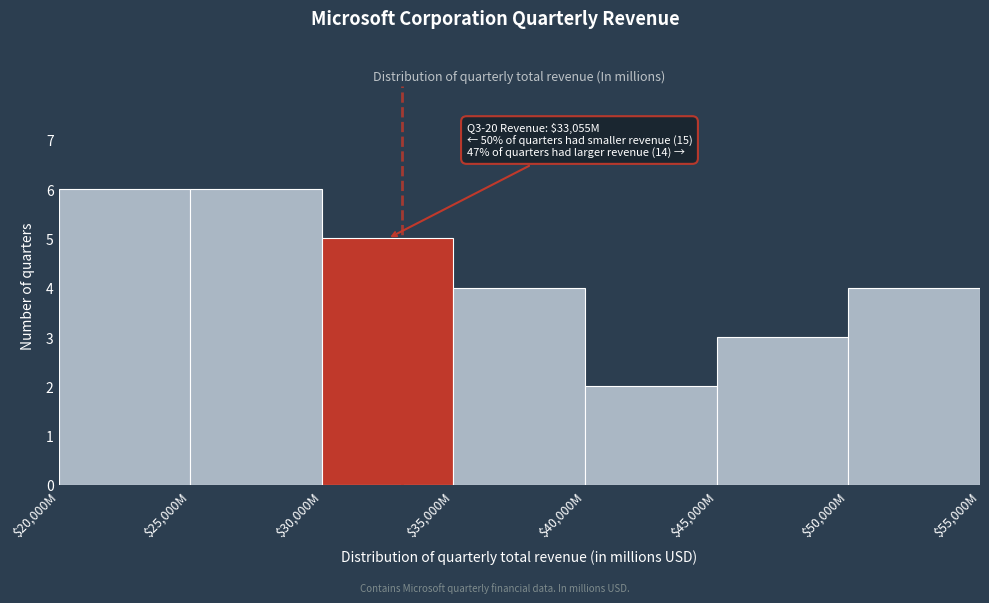

Reading left to right, what are all the values shown in this chart?

6	6	5	4	2	3	4